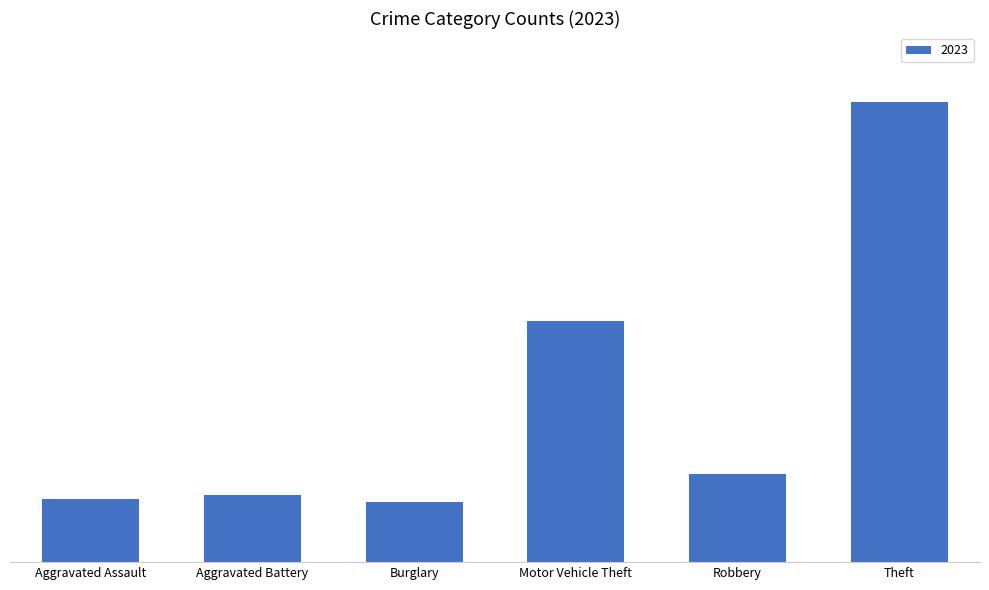

Are the bars horizontal?

No